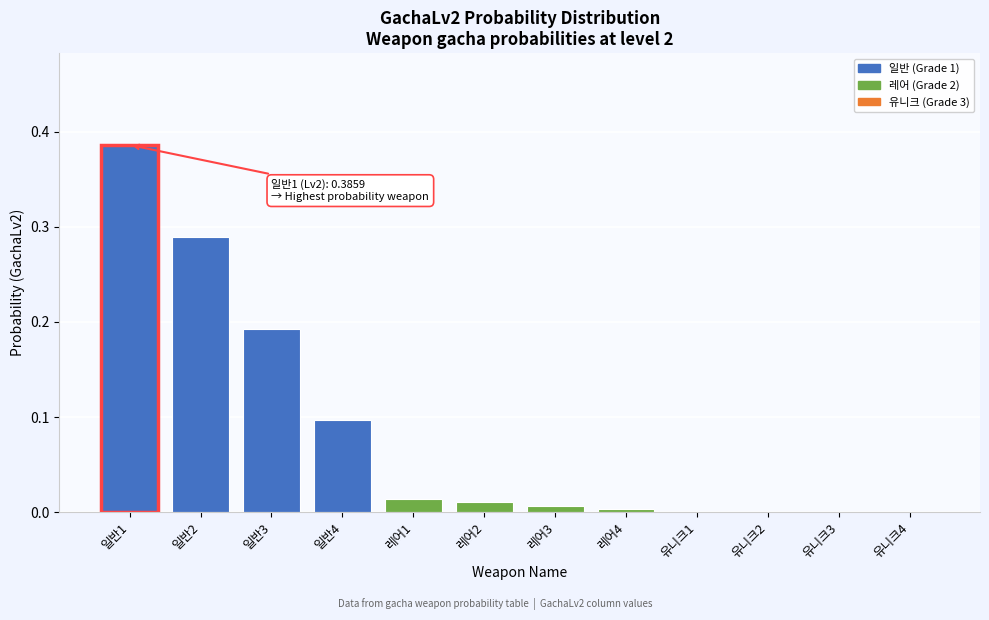

What is the sum of all values?

1.0